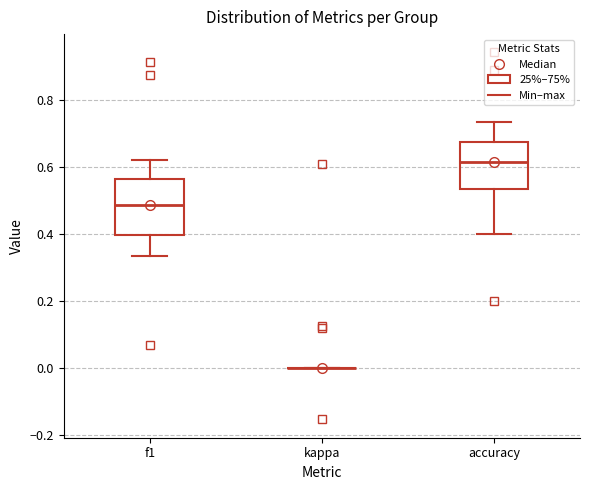

Reading left to right, read every box against the y-axis: the position of its median line, the range the box covers, and the ends of its whiskers. The values are not printed on the chart, so give them approximately, as read against the axis.

f1: median 0.48, box 0.40 to 0.56, whiskers 0.34 to 0.62
kappa: box collapsed to a line at 0.00, whiskers 0.00 to 0.00
accuracy: median 0.62, box 0.54 to 0.68, whiskers 0.40 to 0.74